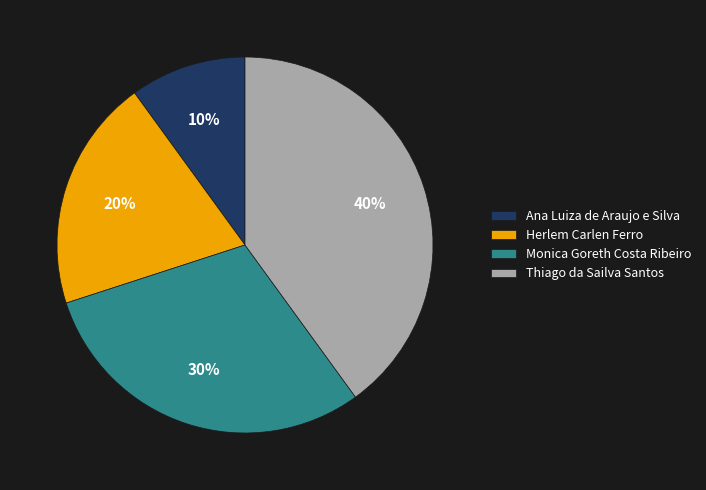

To the nearest percent, what portion does Herlem Carlen Ferro represent?

20%